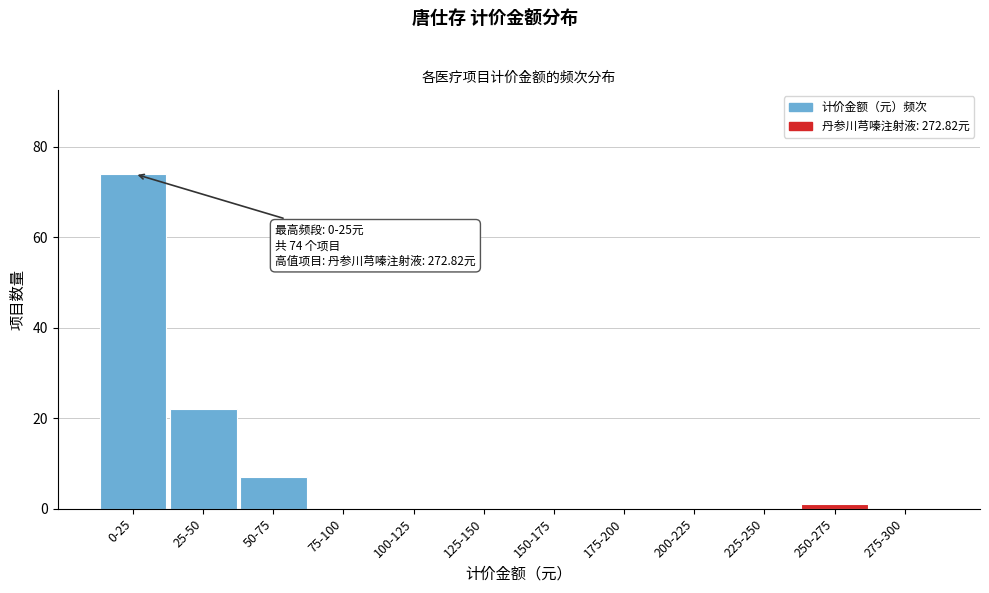

Reading left to right, list all the values displayed in this chart.

0-25=74	25-50=22	50-75=7	75-100=0	100-125=0	125-150=0	150-175=0	175-200=0	200-225=0	225-250=0	250-275=1	275-300=0